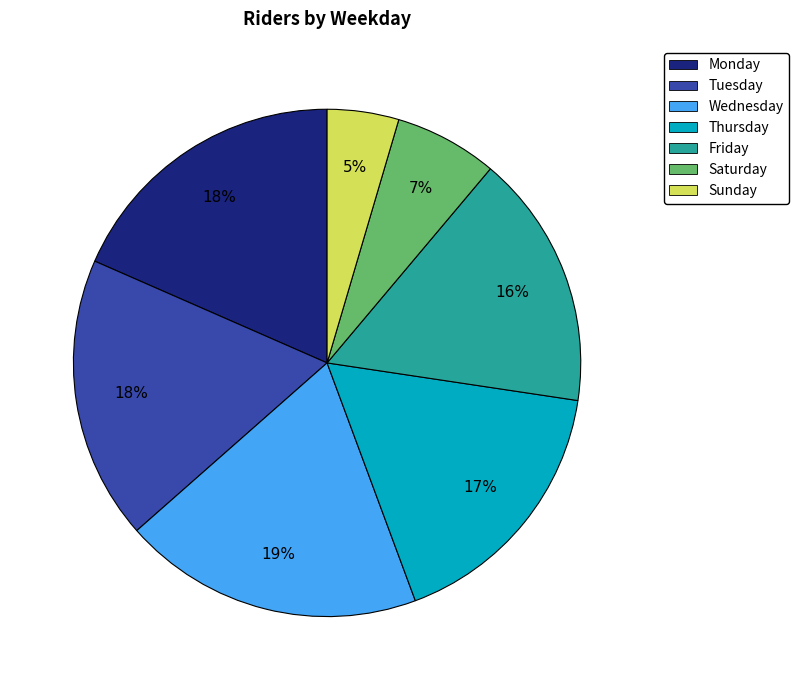

To the nearest percent, what is the average slice percentage?

14%